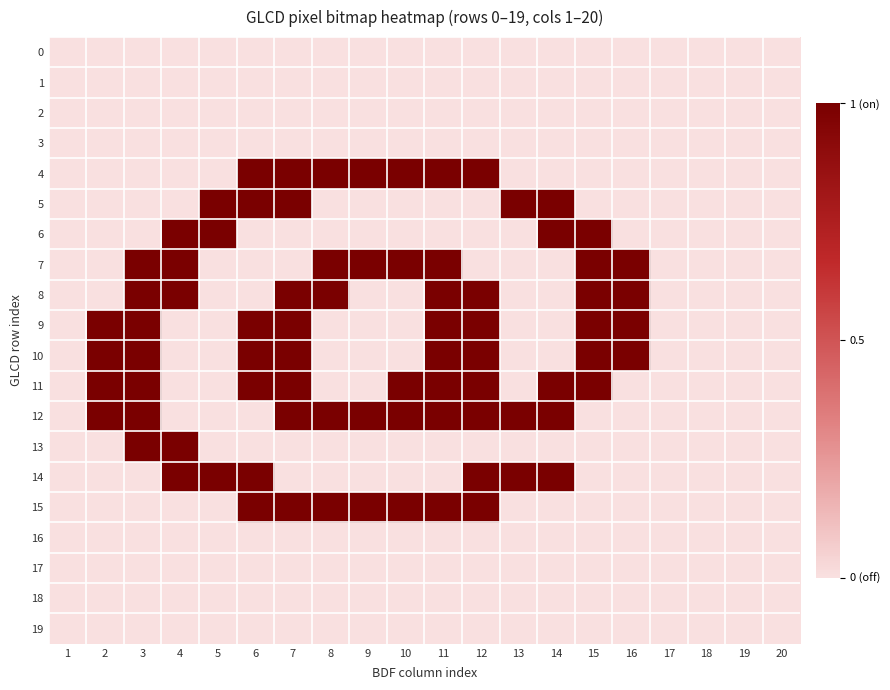

At 12, list the series in order from largest to smallest.

4, 8, 9, 10, 11, 12, 14, 15, 0, 1, 2, 3, 5, 6, 7, 13, 16, 17, 18, 19